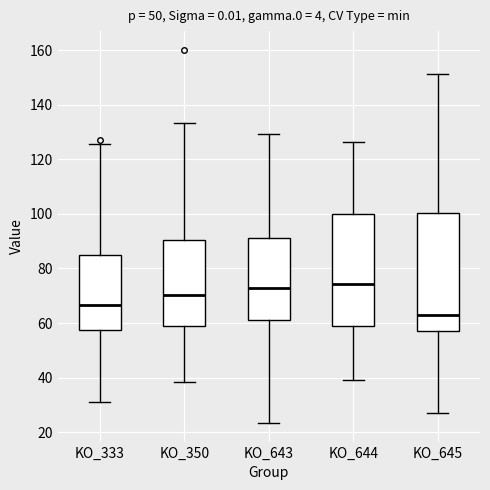

Which box has the lowest median line?

KO_645